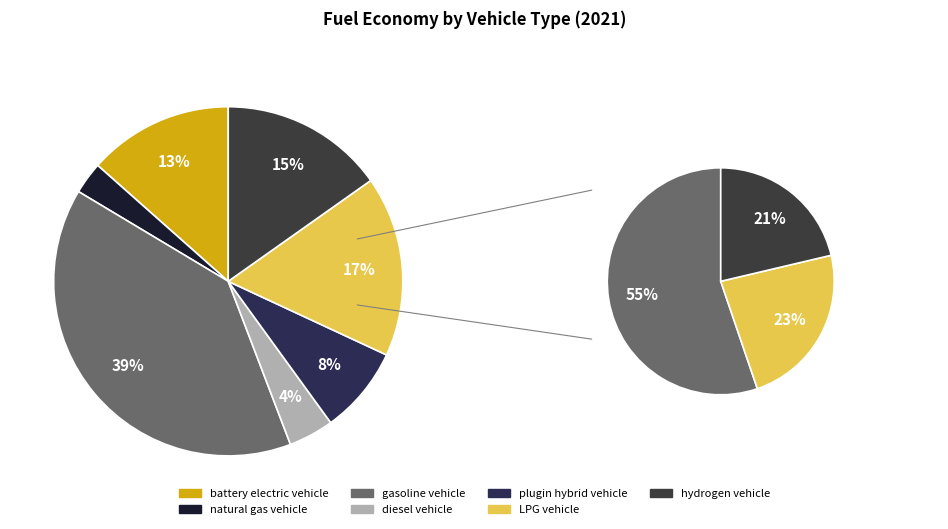

Rank the categories by value from lowest to highest.

natural gas vehicle, diesel vehicle, plugin hybrid vehicle, battery electric vehicle, hydrogen vehicle, LPG vehicle, gasoline vehicle